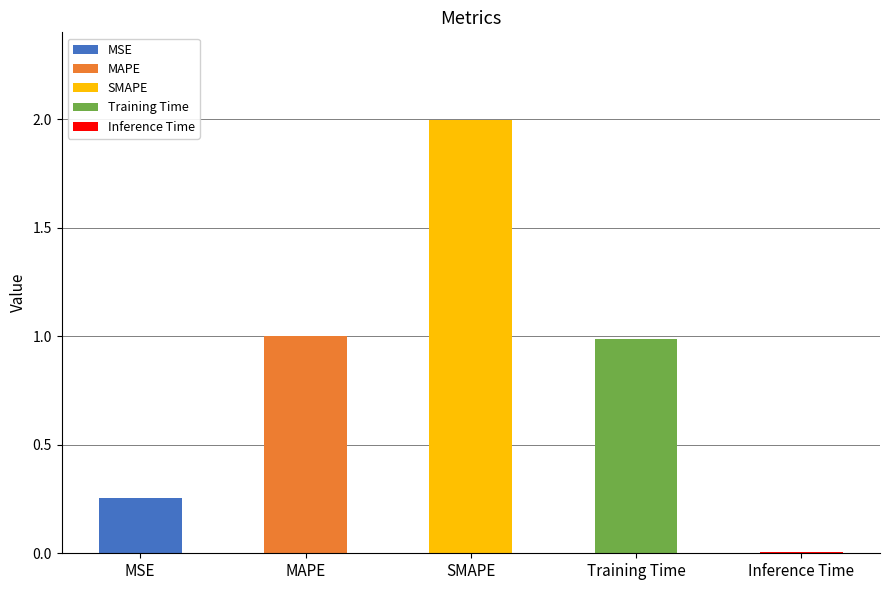

What is the average value?

0.8